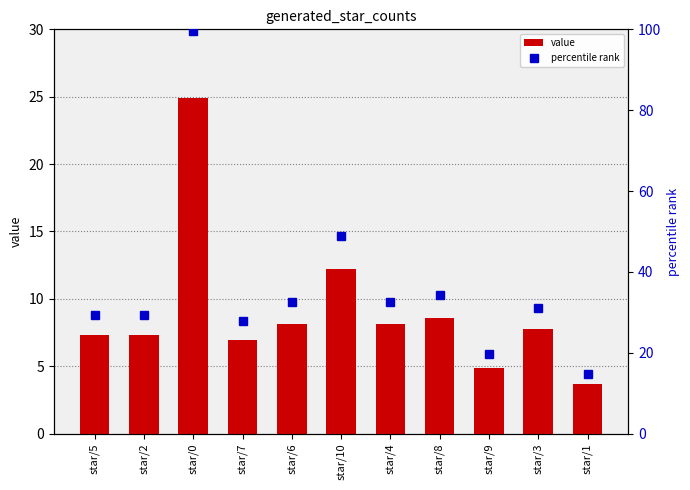

Is the value of value at star/7 greater than the value of percentile rank at star/2?

No